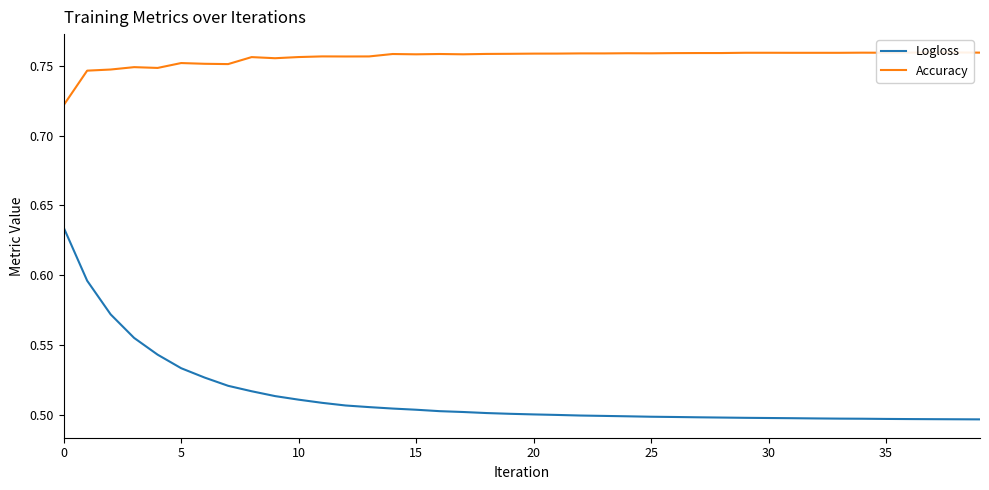

At which label does Accuracy reach its peak?

38